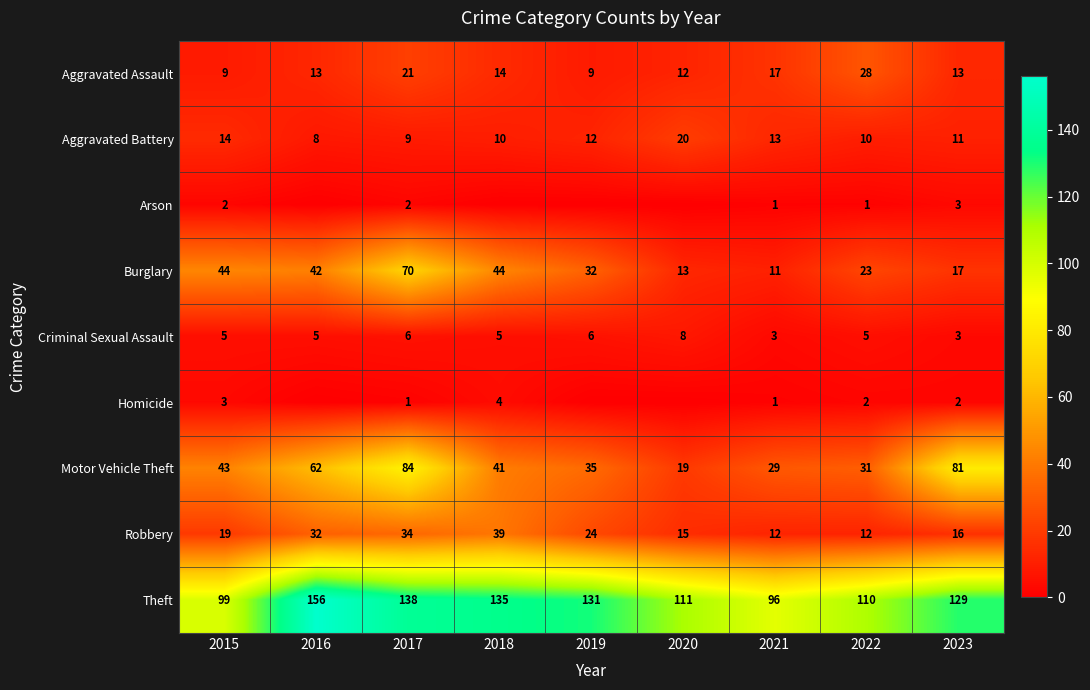

What is the difference between the Motor Vehicle Theft values at 2018 and 2015?

2